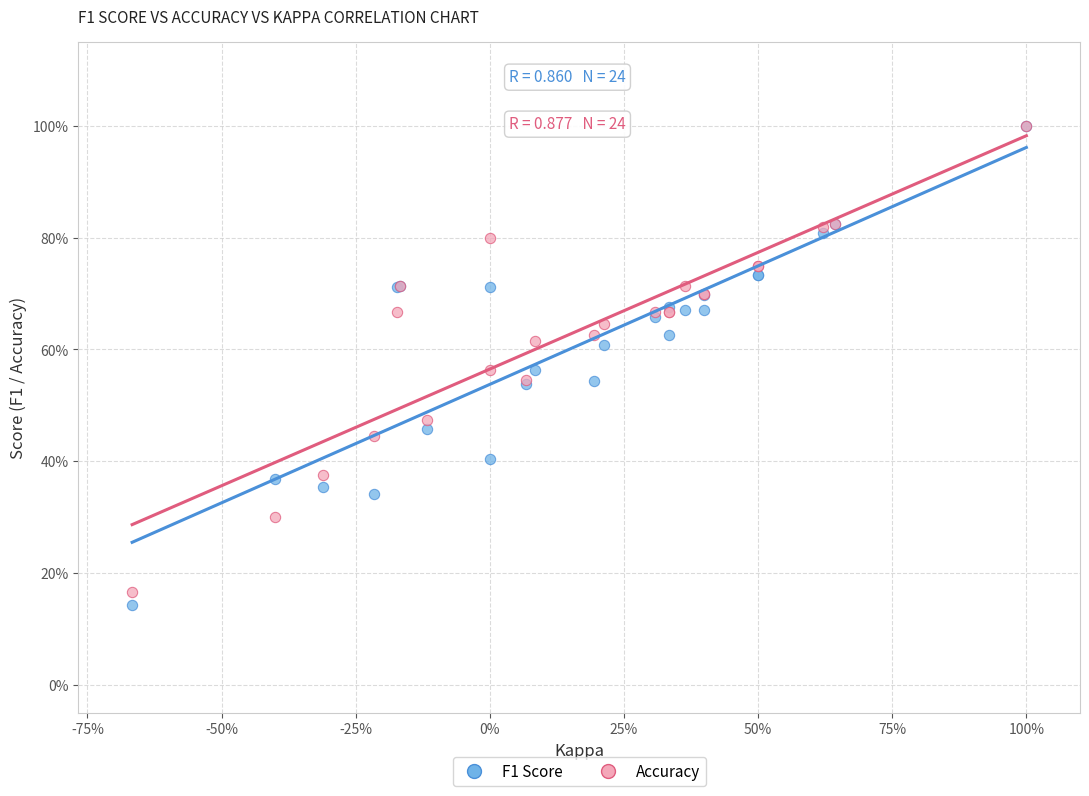

Which series contains the lowest Y value?

F1 Score